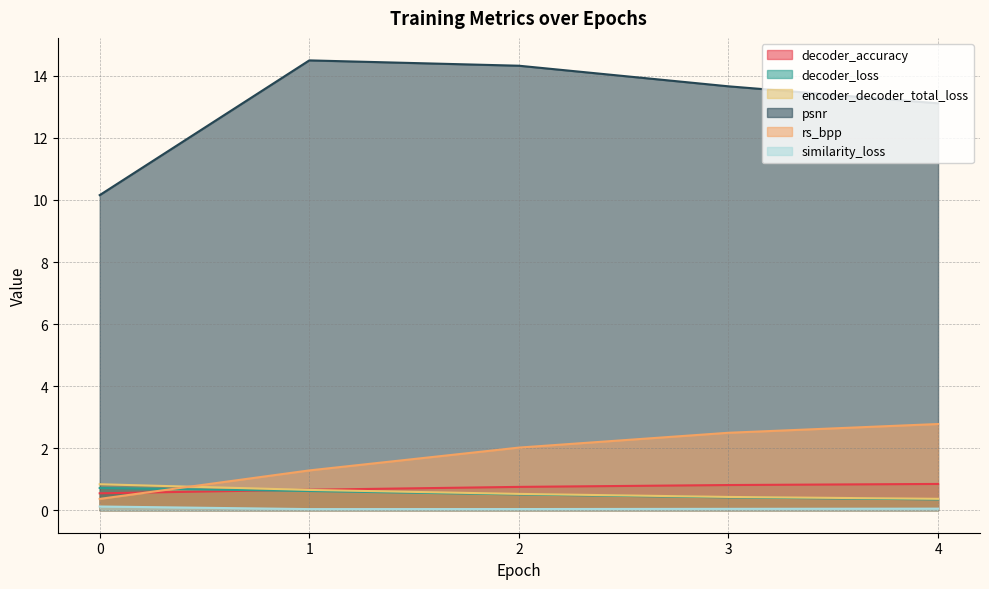

What is the sum of all decoder_accuracy values?

3.6